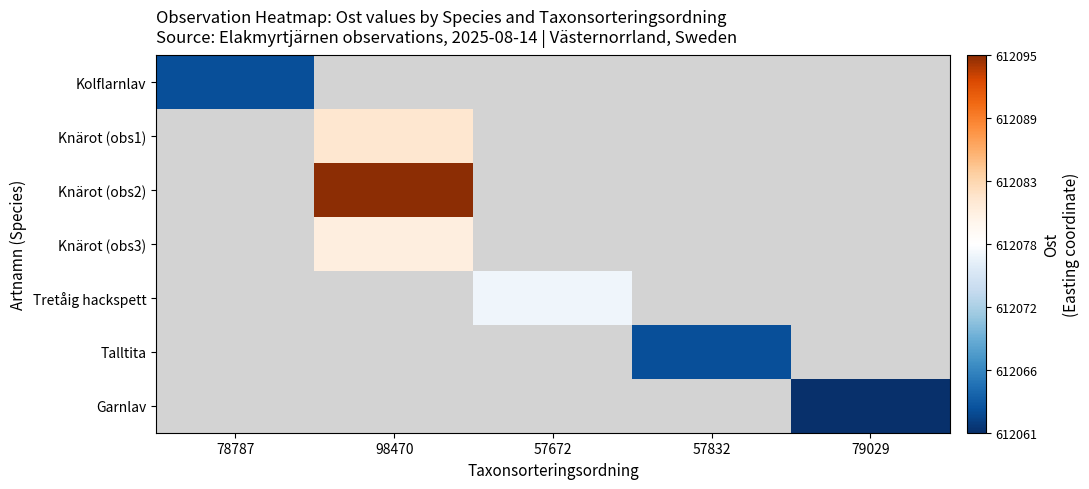

How many data points does each series have?

5